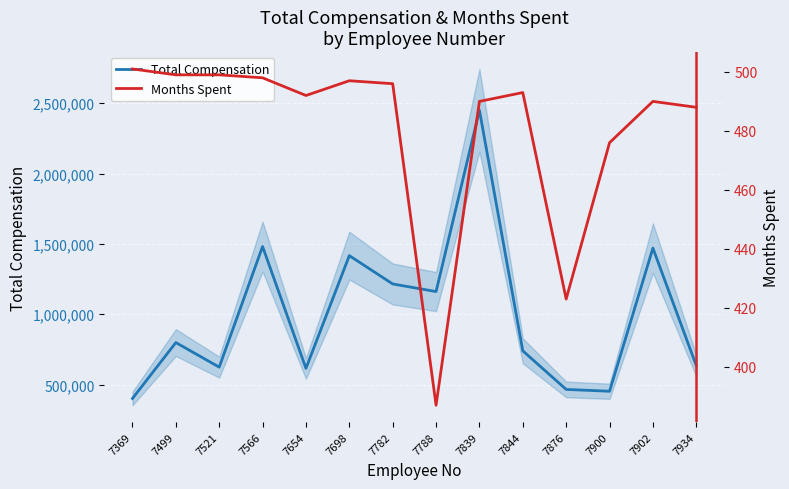

True or false: Months Spent and Total Compensation cross at least once.

False